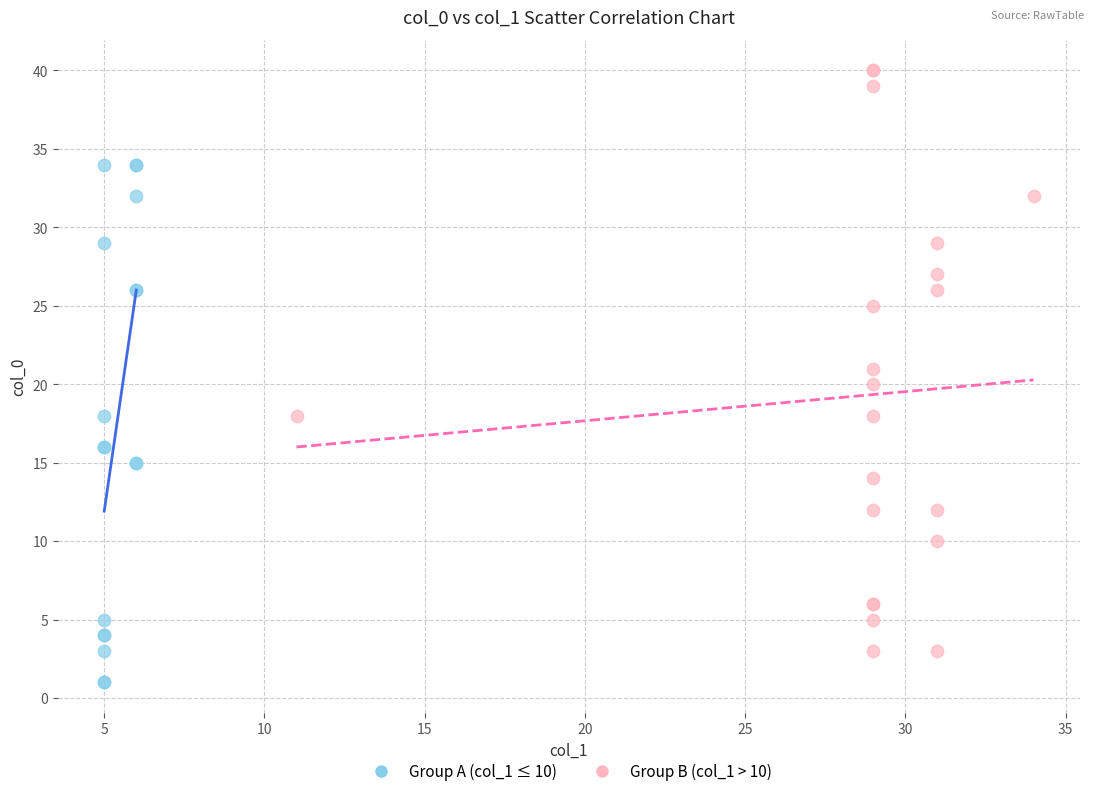

Which series has the largest Y range (max minus min)?

Group B (col_1 > 10)